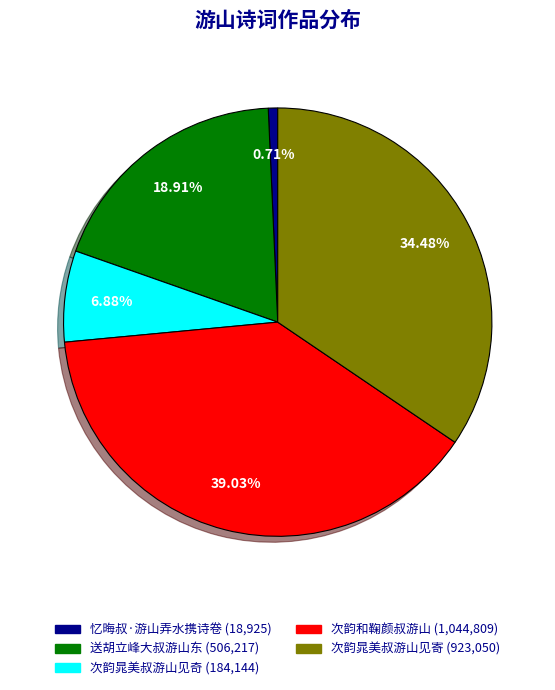

The 送胡立峰大叔游山东 slice represents 19% of the pie. True or false?

True